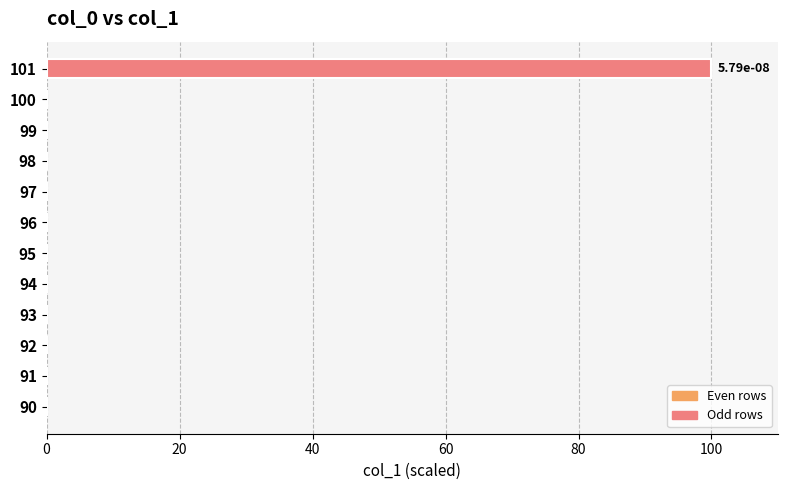

Count the number of categories in the chart.

12